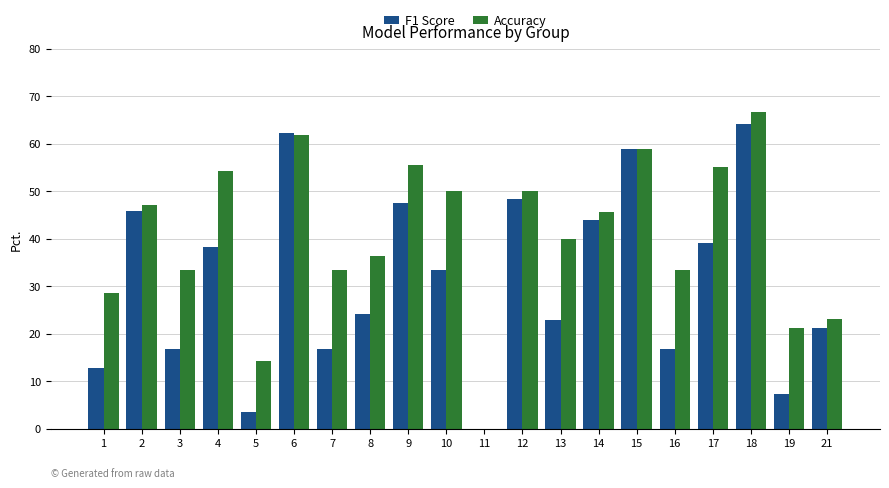

What is the sum of all Accuracy values?

808.3